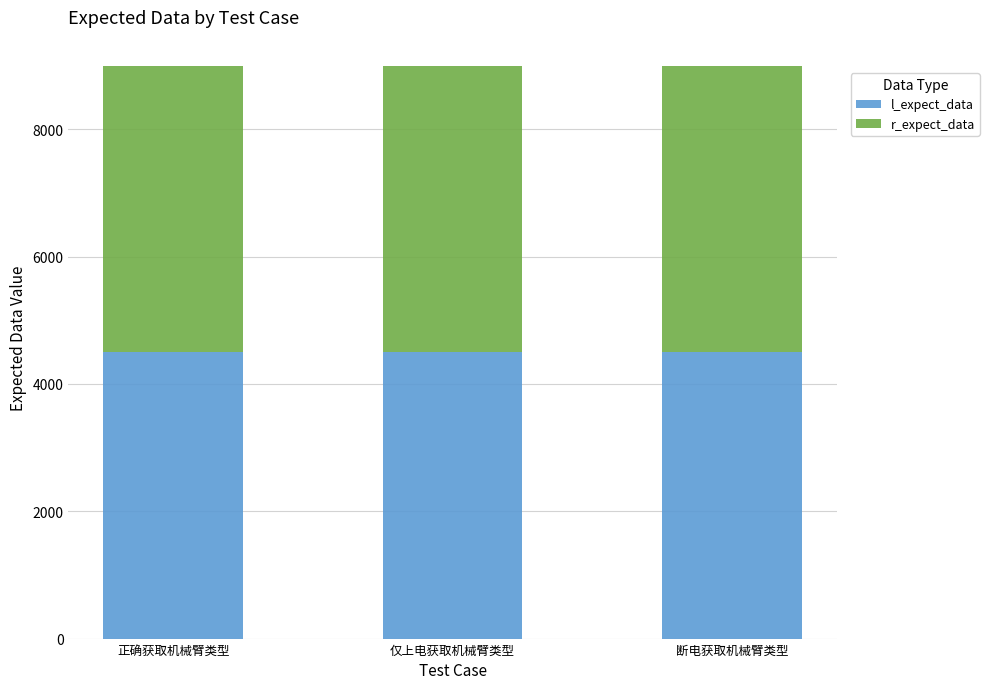

What is the lowest value of the l_expect_data series?

4501